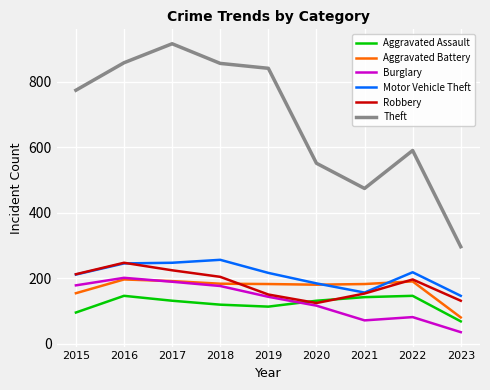

Which series has the largest total across all categories?

Theft